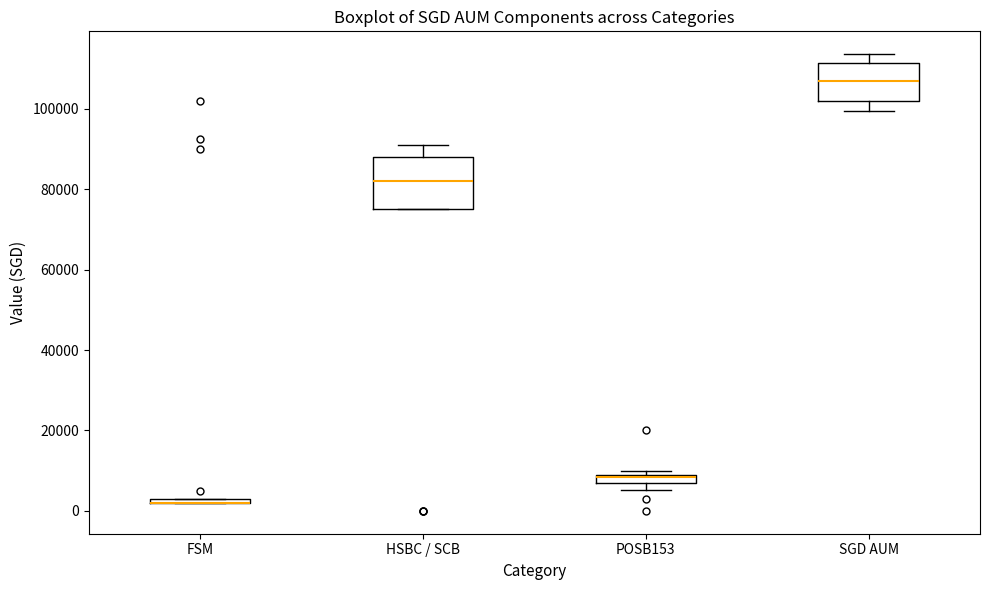

Which box is the tallest, from its lower edge to its upper edge?

HSBC / SCB